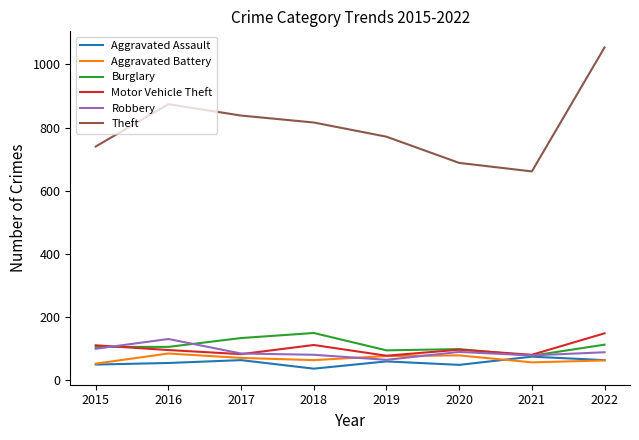

True or false: Motor Vehicle Theft and Theft cross at least once.

False